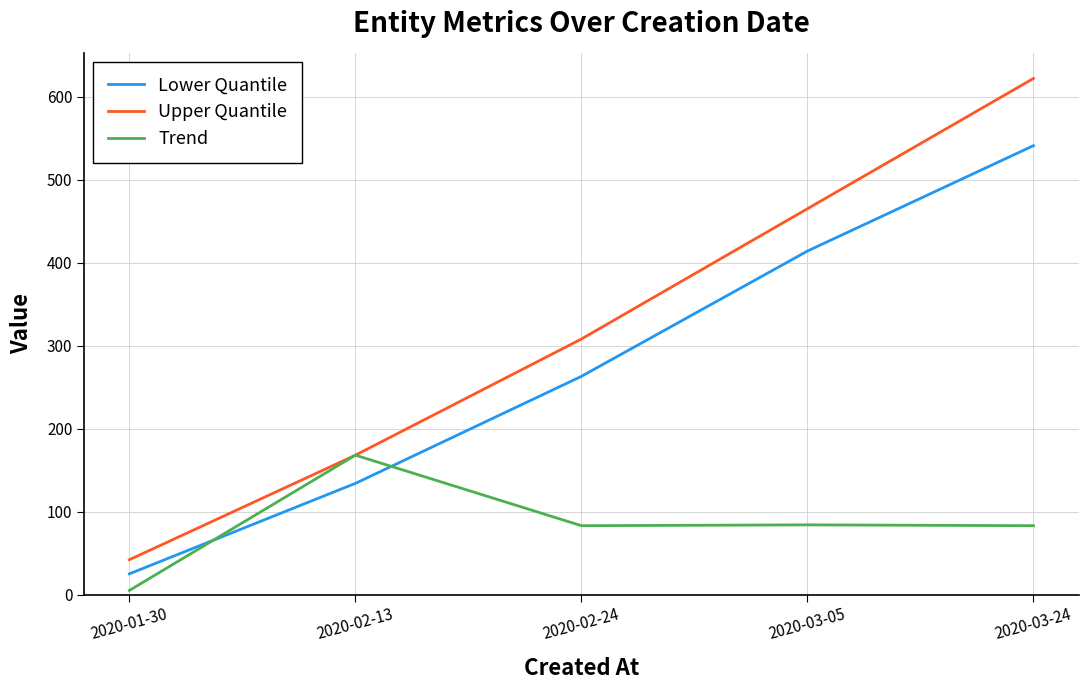

True or false: Lower Quantile and Upper Quantile cross at least once.

False